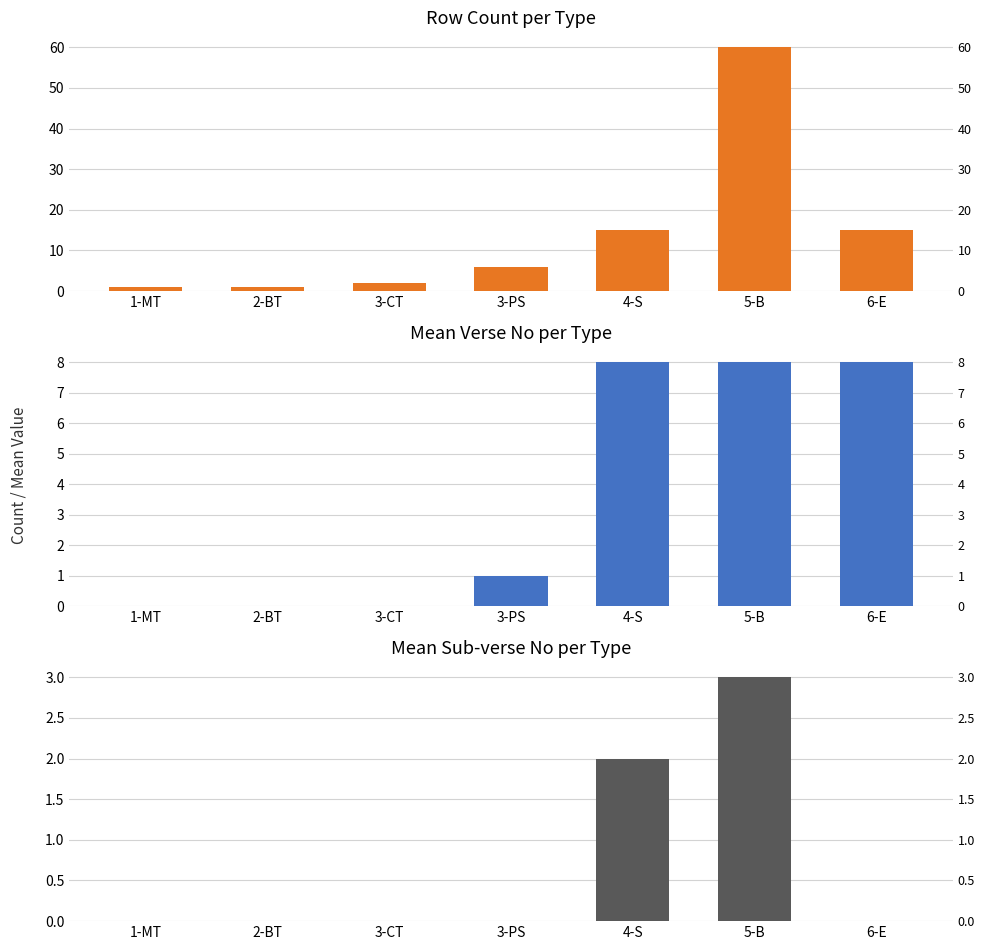

Reading right to left, transcribe all the data shown in this chart.

Row Count: 6-E=15	5-B=60	4-S=15	3-PS=6	3-CT=2	2-BT=1	1-MT=1
Mean No: 6-E=8	5-B=8	4-S=8	3-PS=1	3-CT=0	2-BT=0	1-MT=0
Mean SNo: 6-E=0	5-B=3	4-S=2	3-PS=0	3-CT=0	2-BT=0	1-MT=0